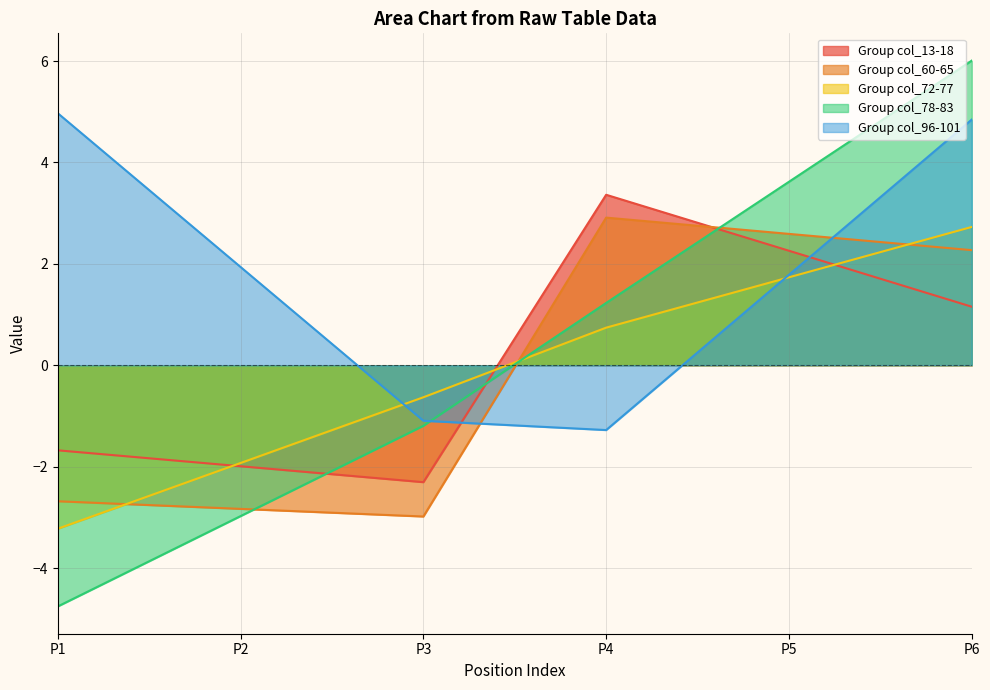

Which series has the widest spread of values?

Group col_78-83